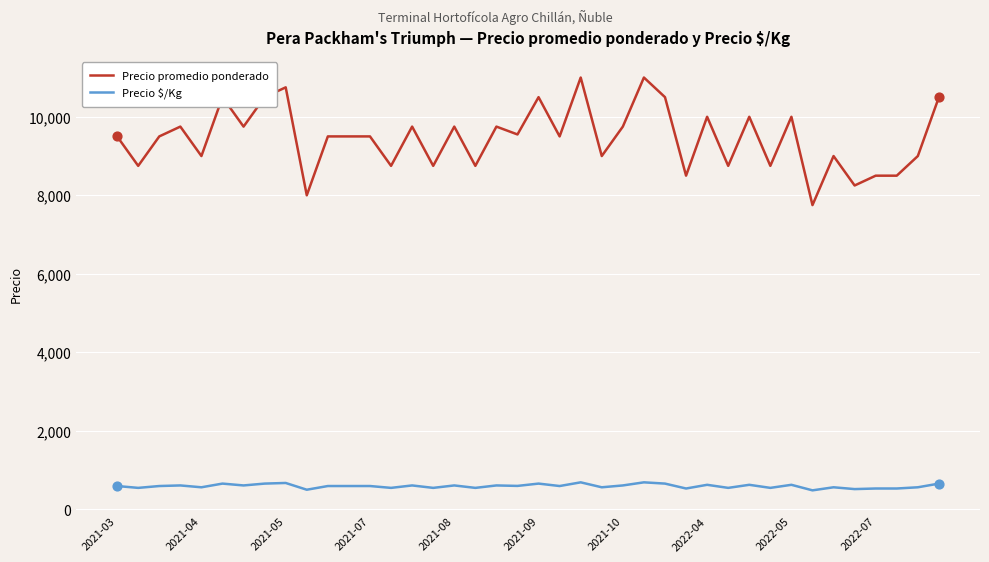

Which series has the largest range (max minus min)?

Precio promedio ponderado